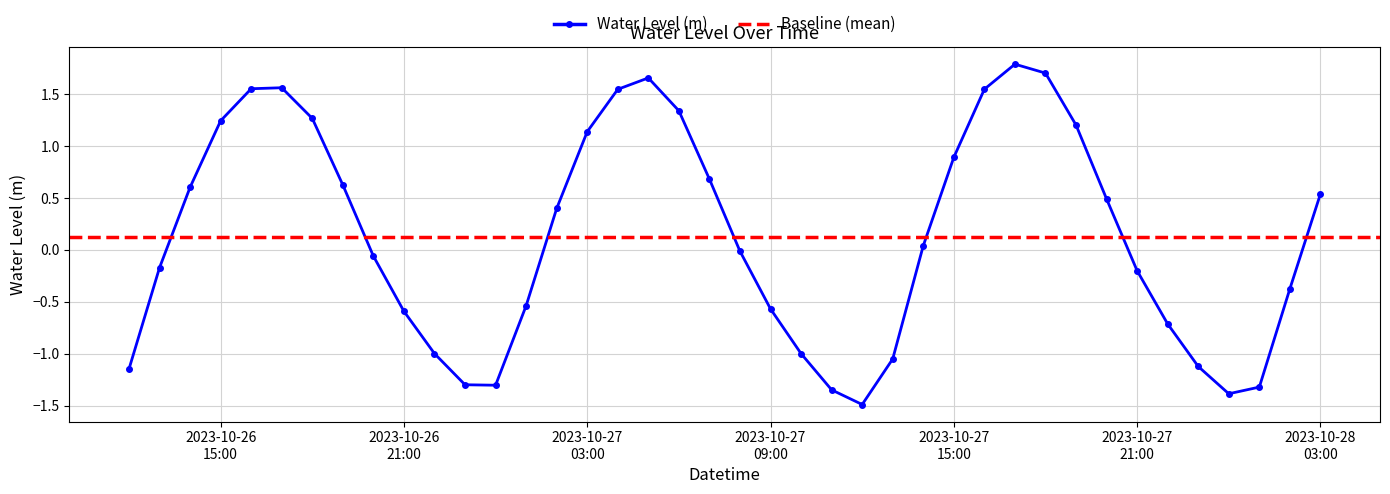

What is the average value?

0.1